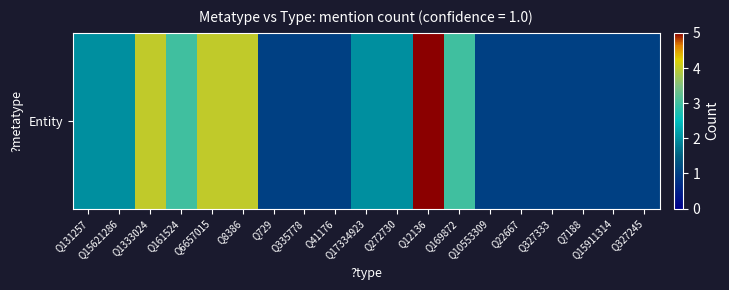

What is the difference between the maximum and minimum values?

4